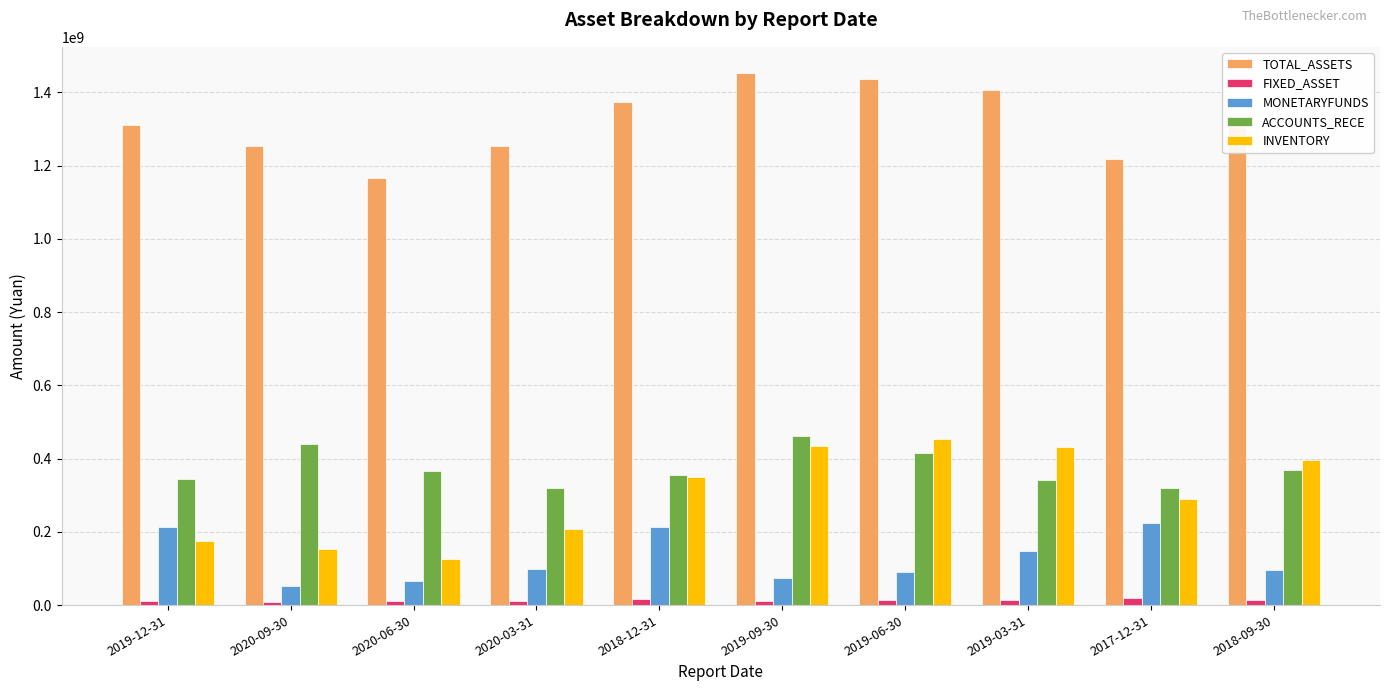

What is the sum of the MONETARYFUNDS values at 2018-09-30 and 2017-12-31?

319055254.2